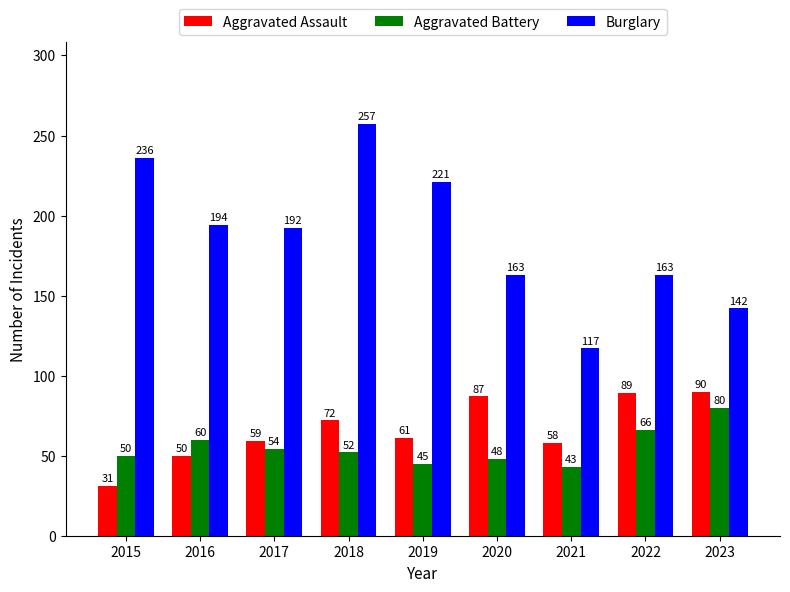

What is the difference between the Aggravated Assault values at 2016 and 2017?

9